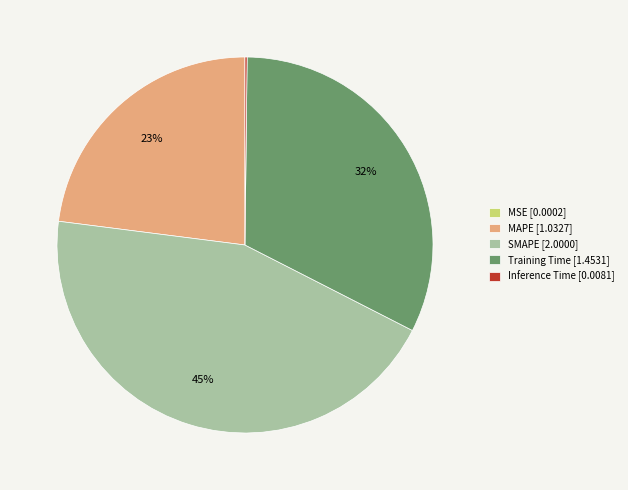

Is there a majority slice in this chart?

No